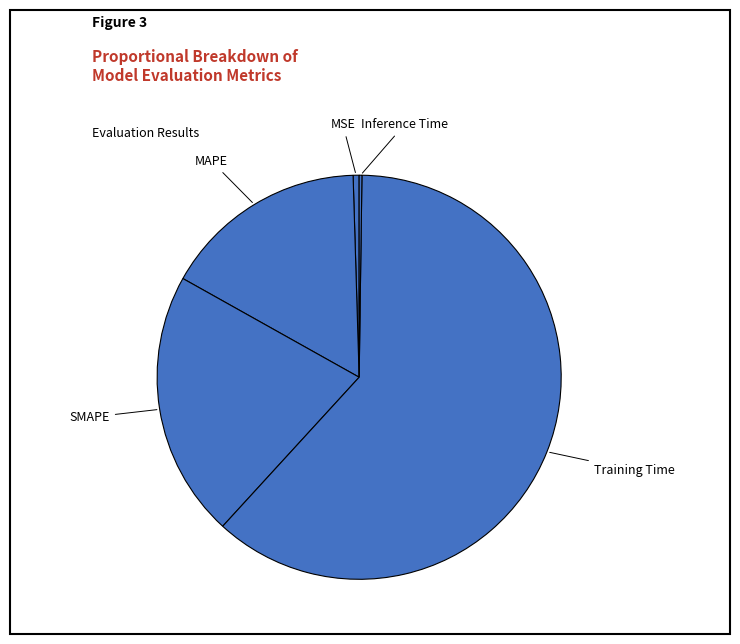

The MAPE slice represents 27% of the pie. True or false?

False